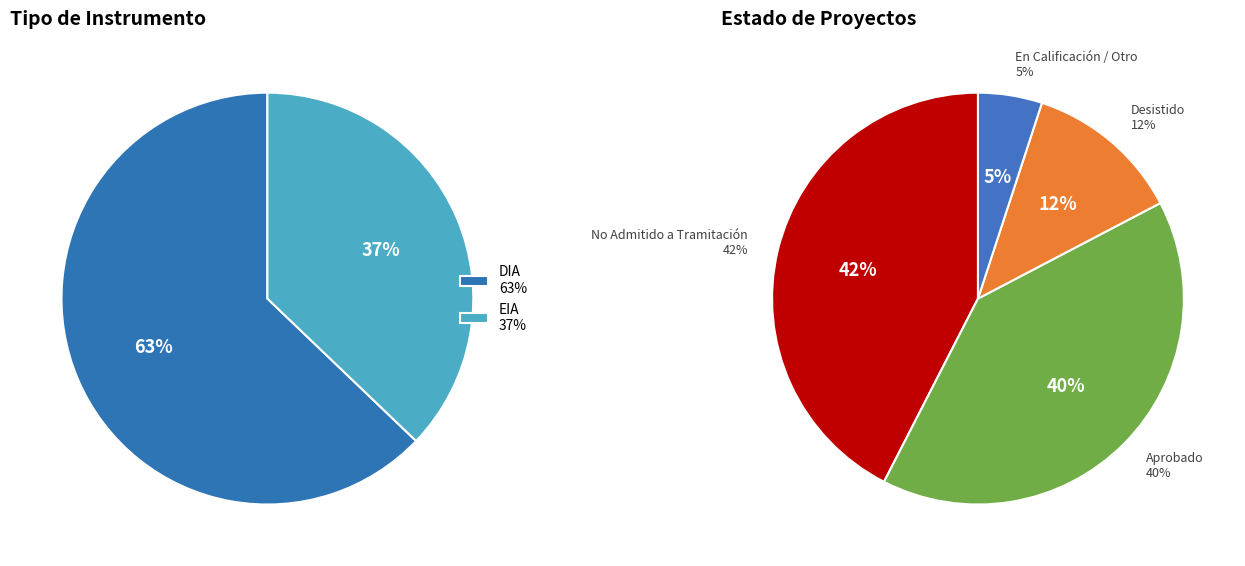

Which category accounts for the majority?

DIA